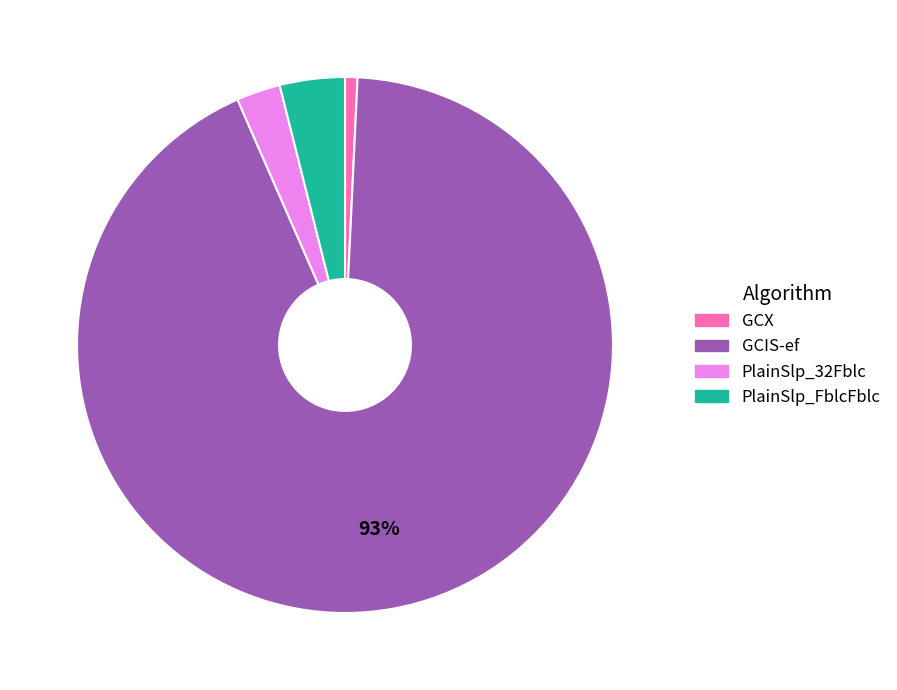

Which category has the biggest portion of the pie?

GCIS-ef